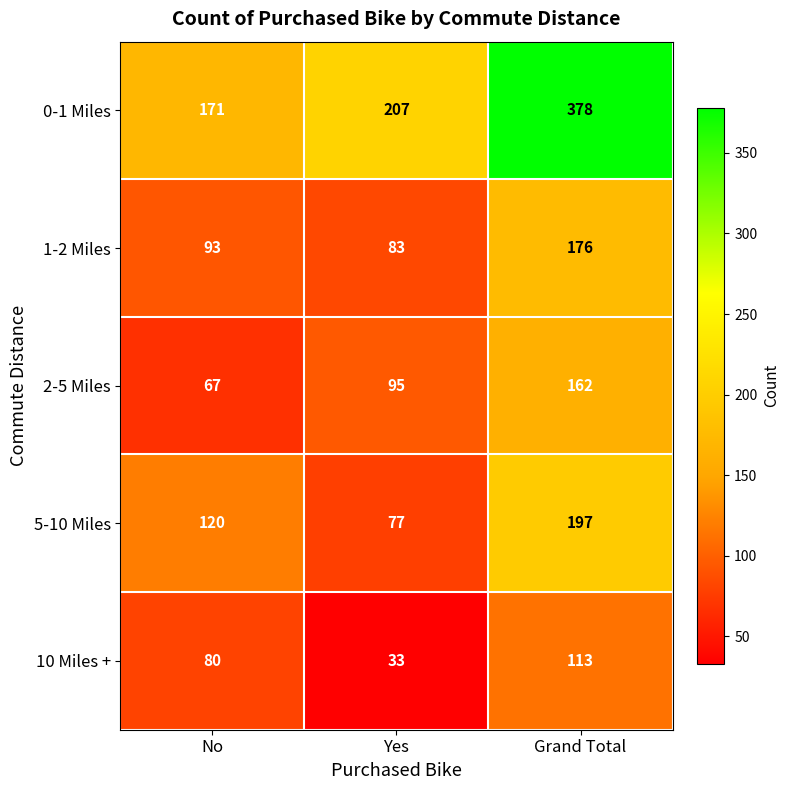

Where is 5-10 Miles nearest to the value 137?

No